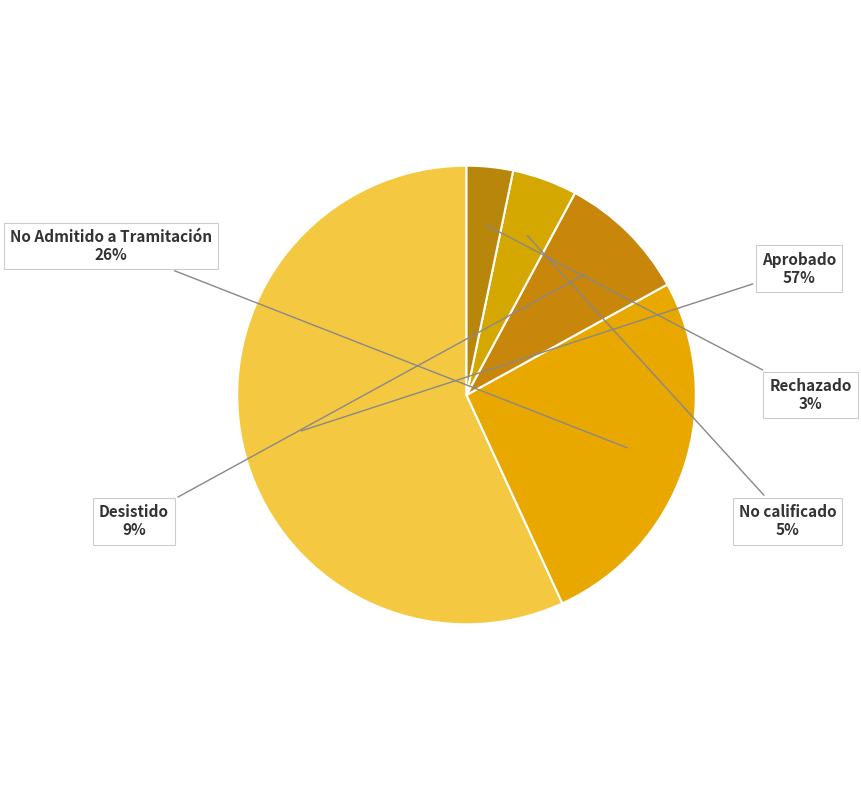

Is Aprobado the majority of the pie?

Yes